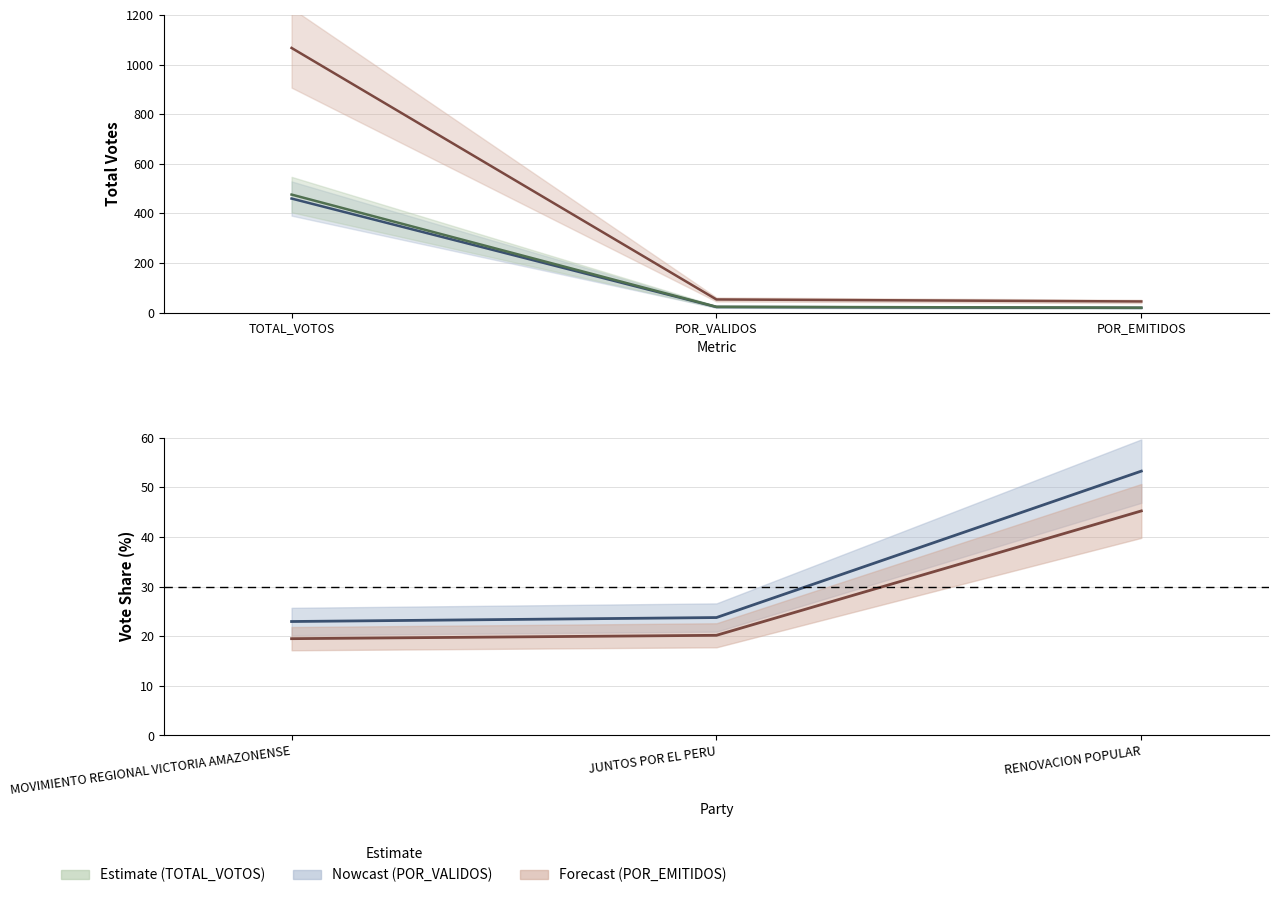

What is the difference between the maximum and second lowest values in the POR_VALIDOS series?

29.5